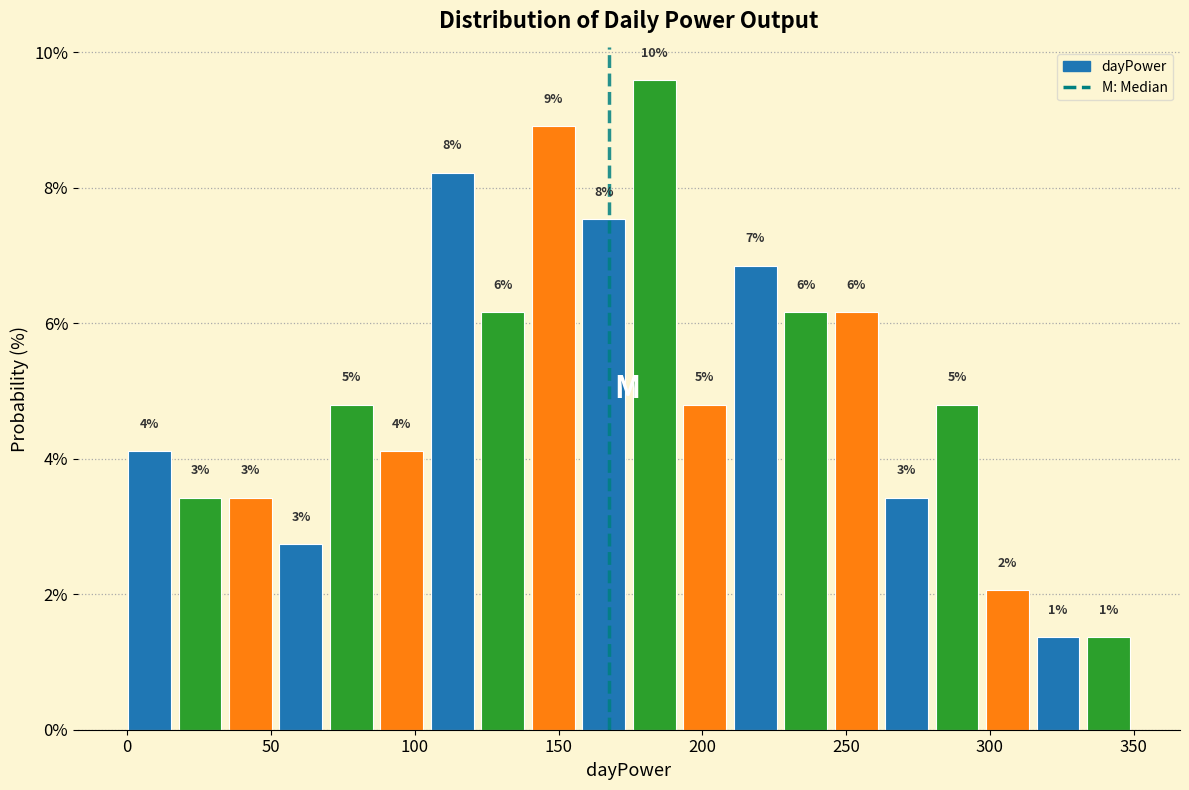

Read against the x-axis, roughly where is the centre of the tallest bar?

185